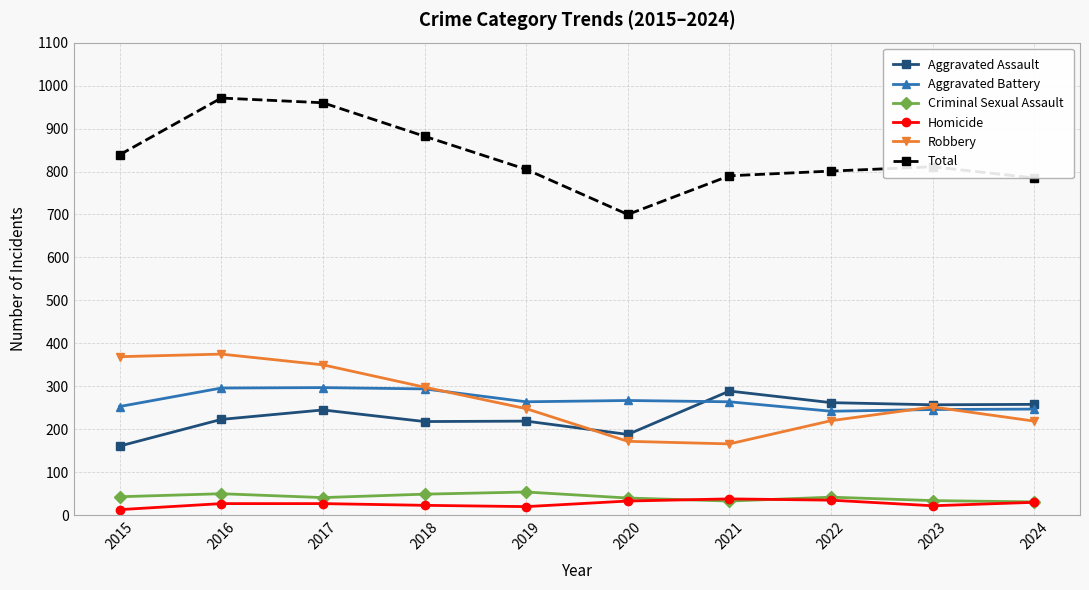

True or false: Aggravated Battery and Robbery cross at least once.

True